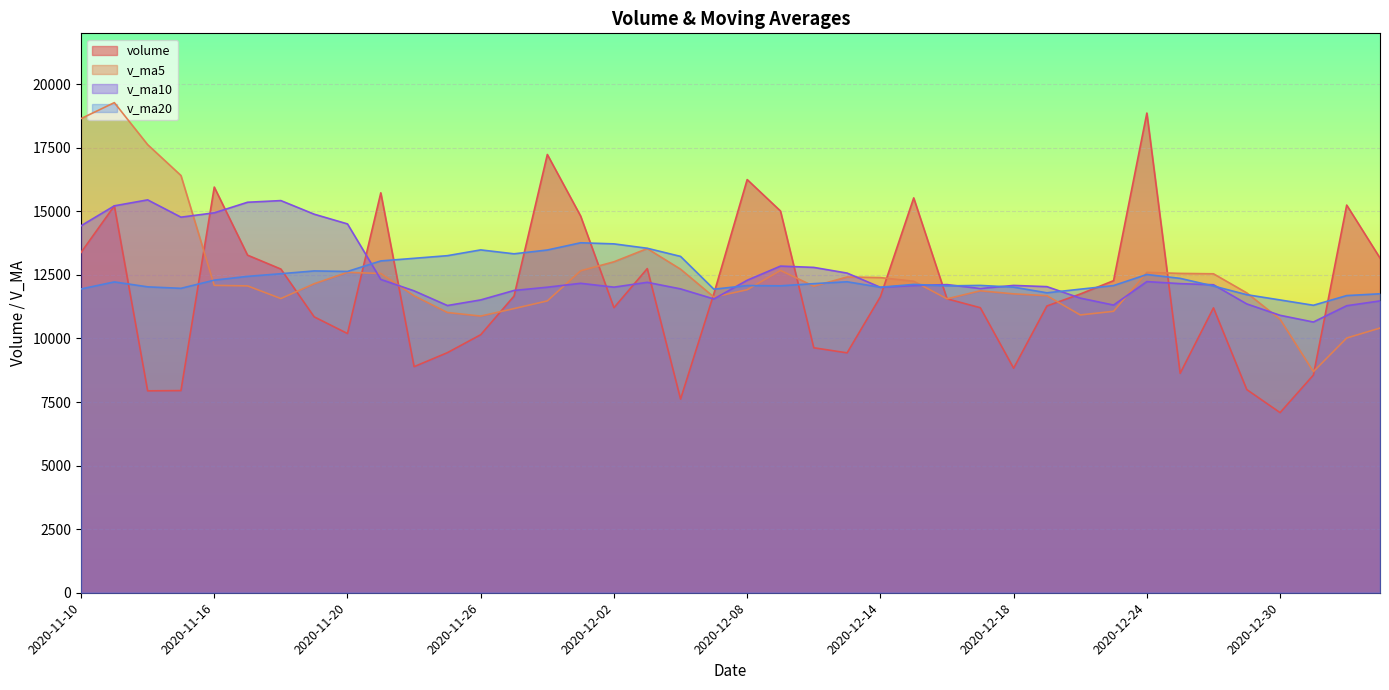

At which category is the sum across all series the highest?

2020-11-11